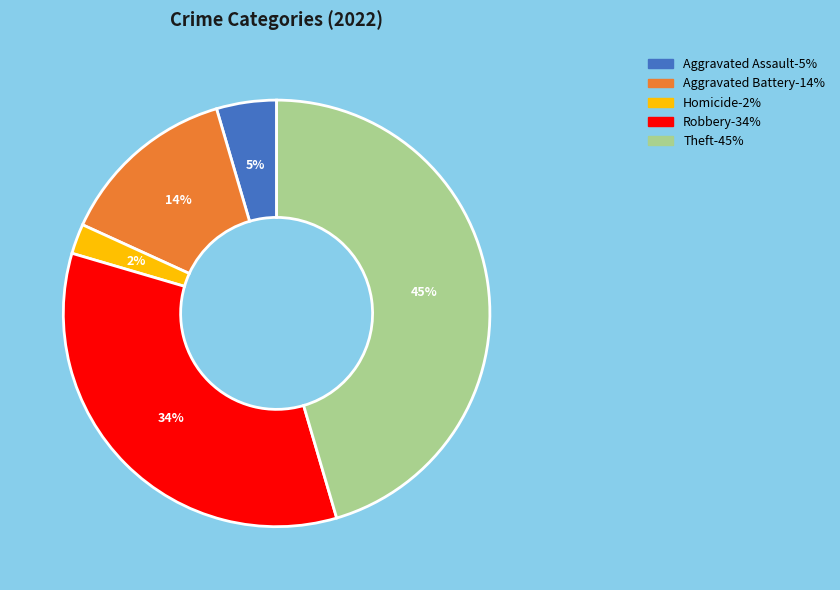

Does any single category account for the majority?

No